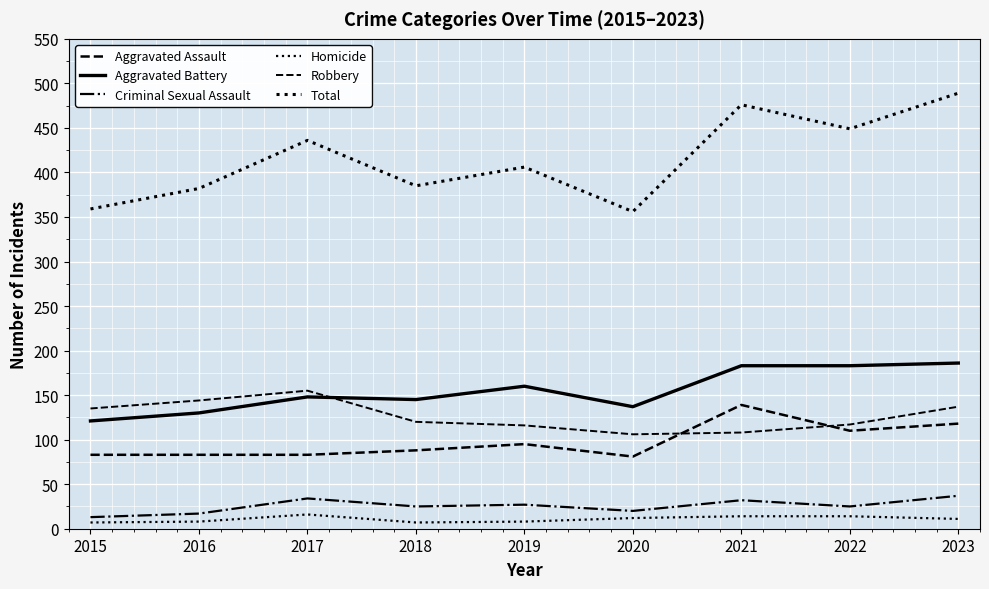

Where does the Aggravated Battery series first go above 148?

2019